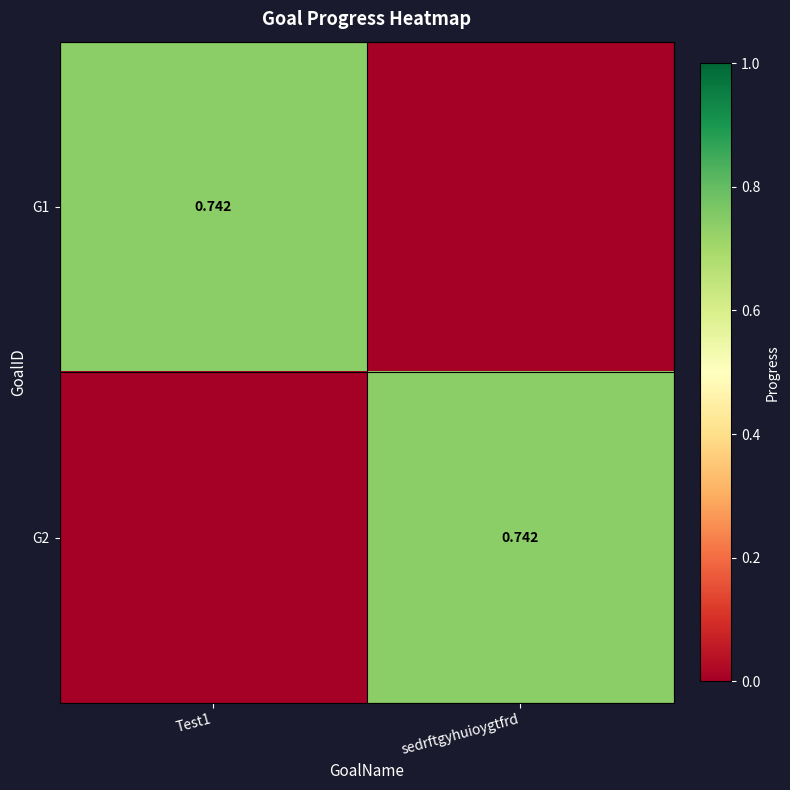

Which series has the largest total across all categories?

G1